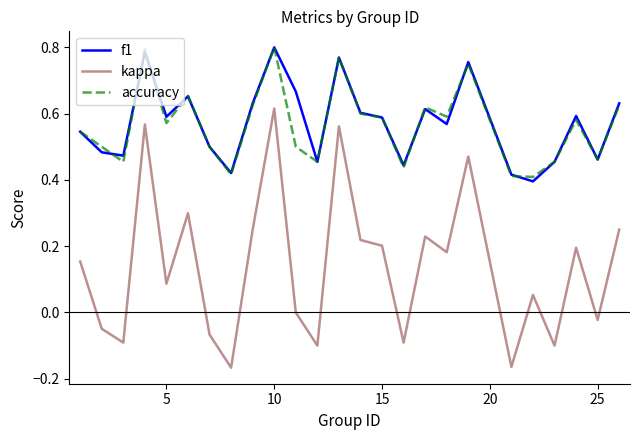

Which series has the largest range (max minus min)?

kappa